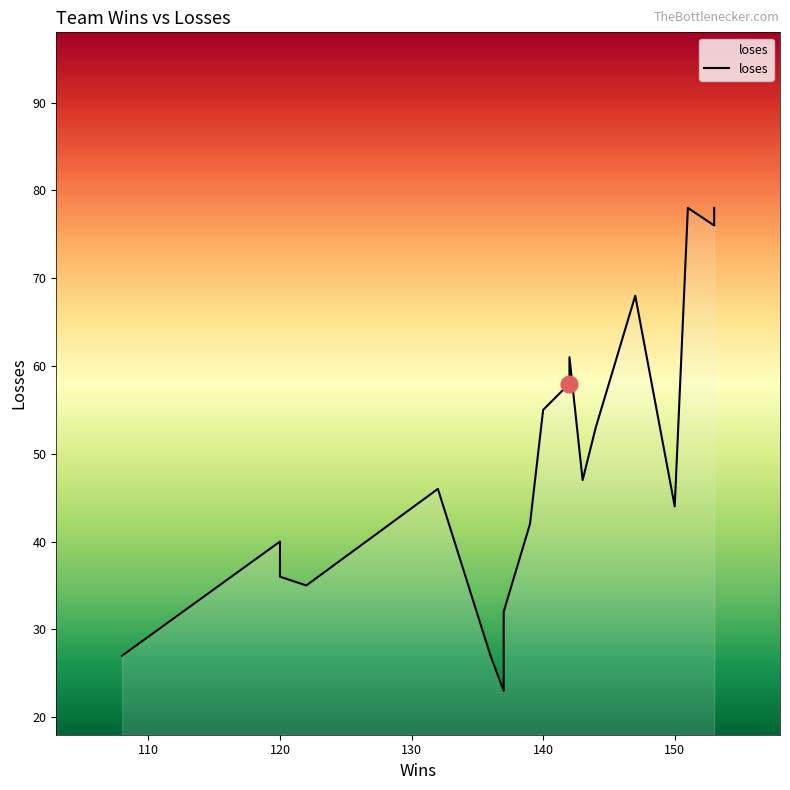

Which category has the highest value across all series?

151